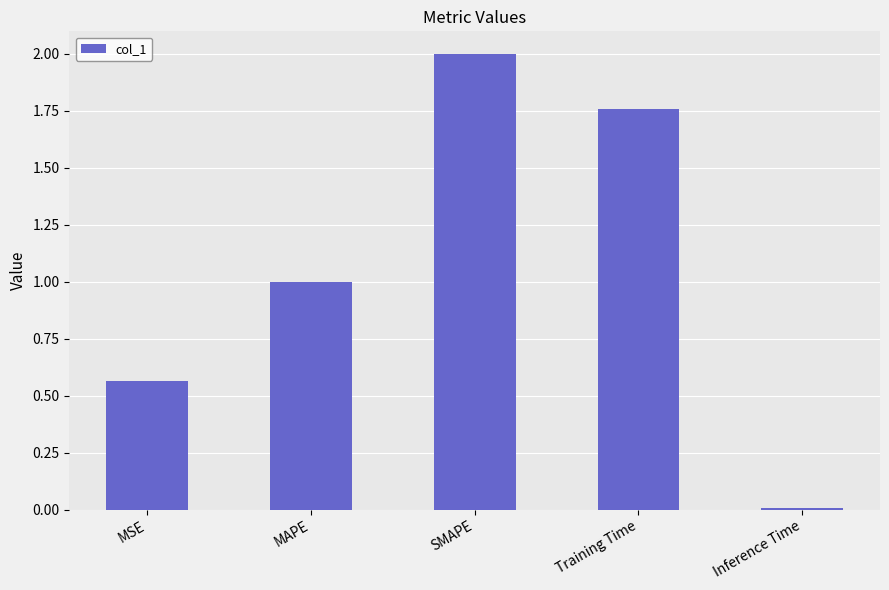

Where is the data nearest to the value 1?

MAPE